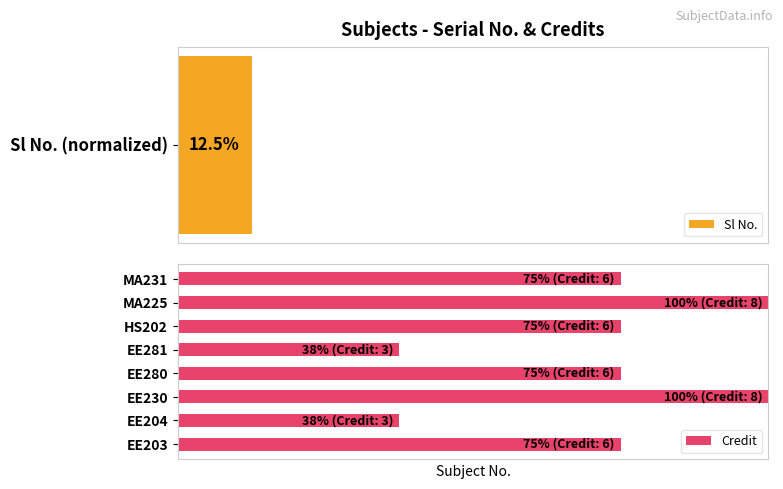

Reading right to left, extract all data points from this chart.

75.0	100.0	75.0	37.5	75.0	100.0	37.5	75.0